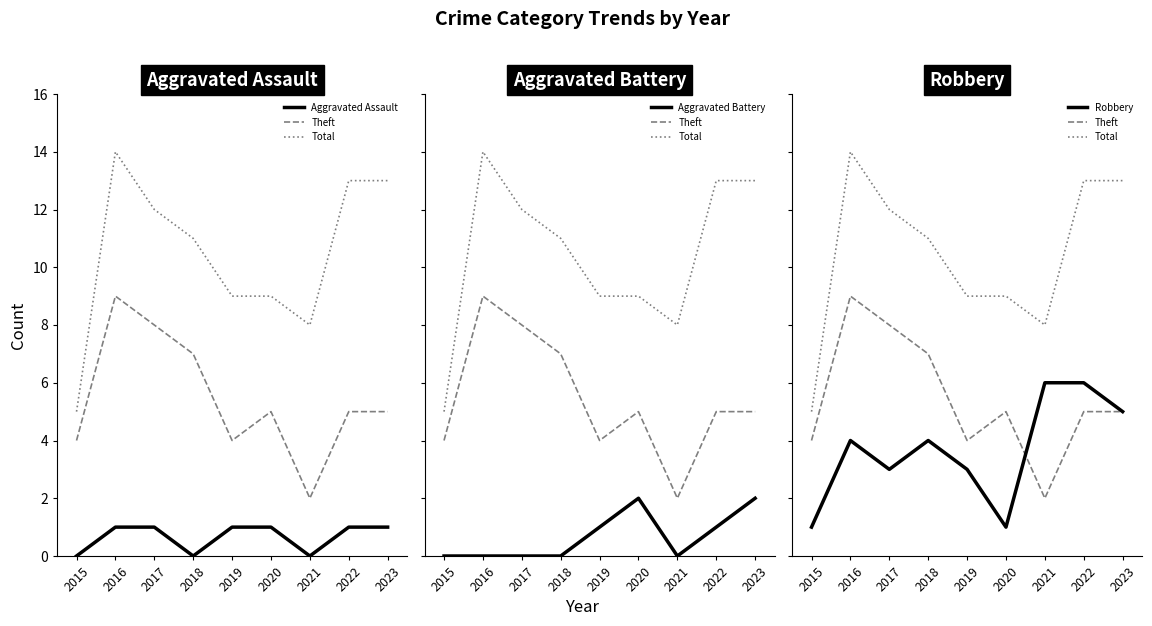

Where is the first local minimum for Robbery?

2017